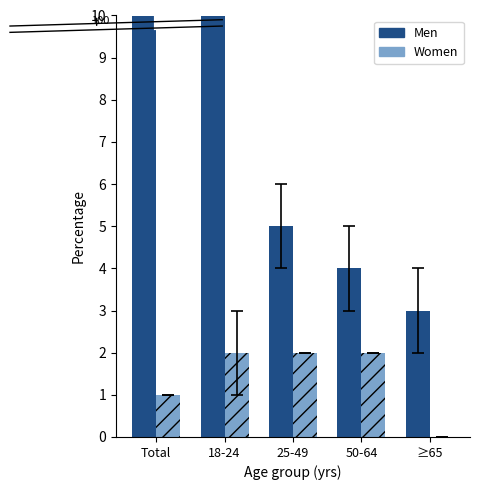

What value does the Men series have at ≥65, to the nearest 5?

5